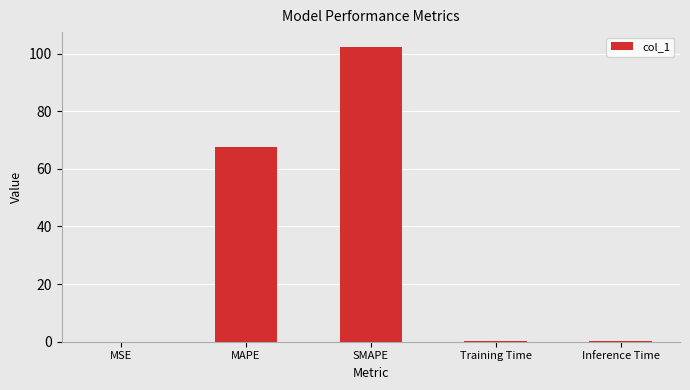

At which category does the chart reach its peak across all series?

SMAPE